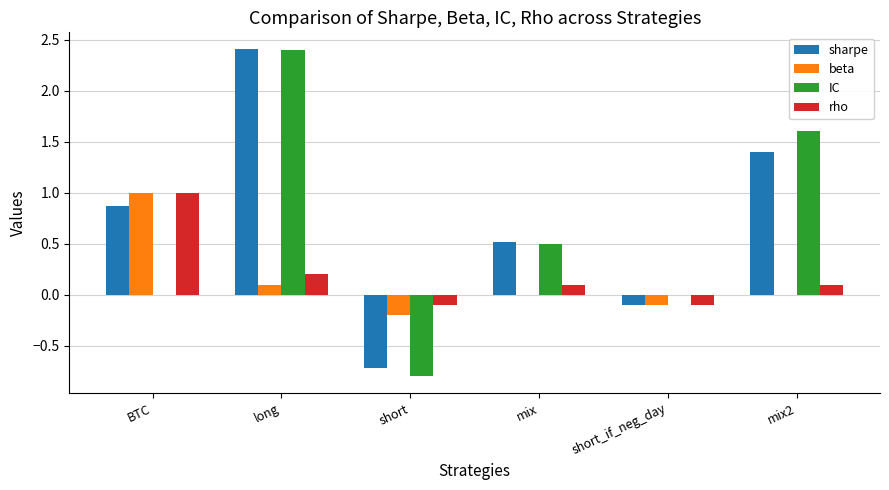

What is the sum of the IC values at BTC and mix2?

1.6